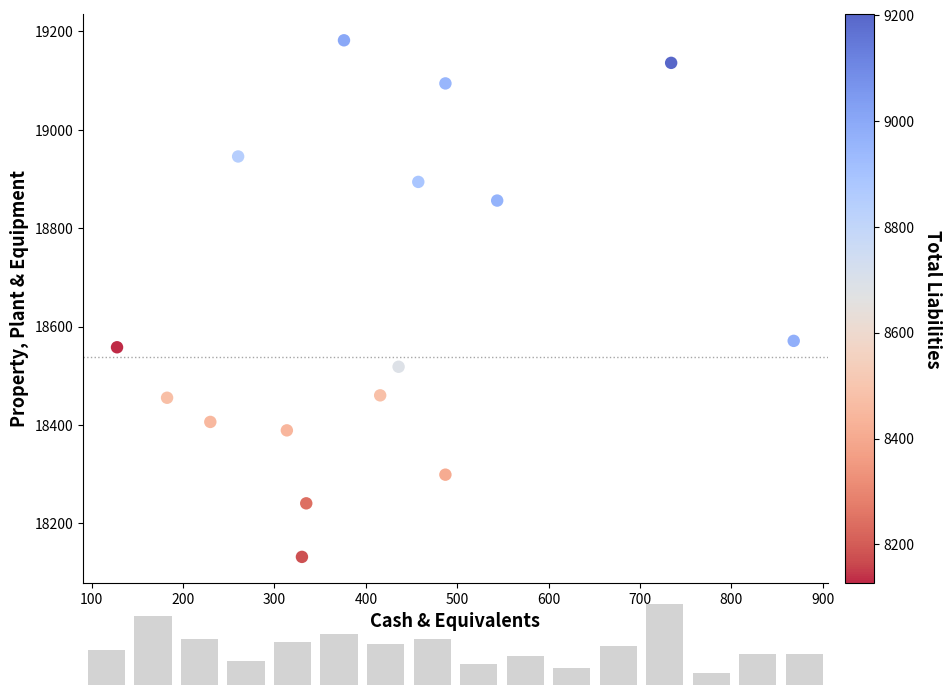

What is the range of X values (max minus min)?

740.8